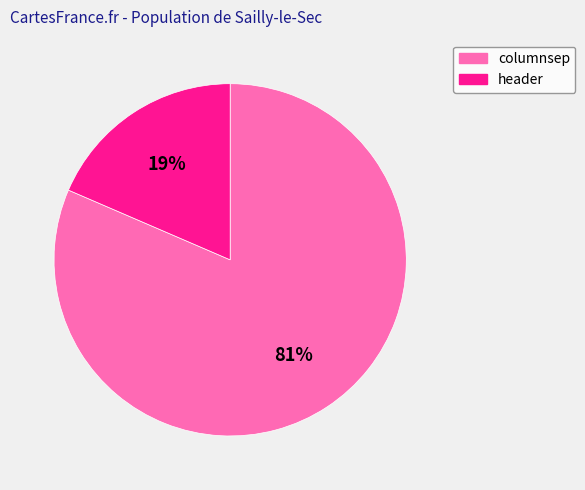

Count the number of slices in the pie.

2